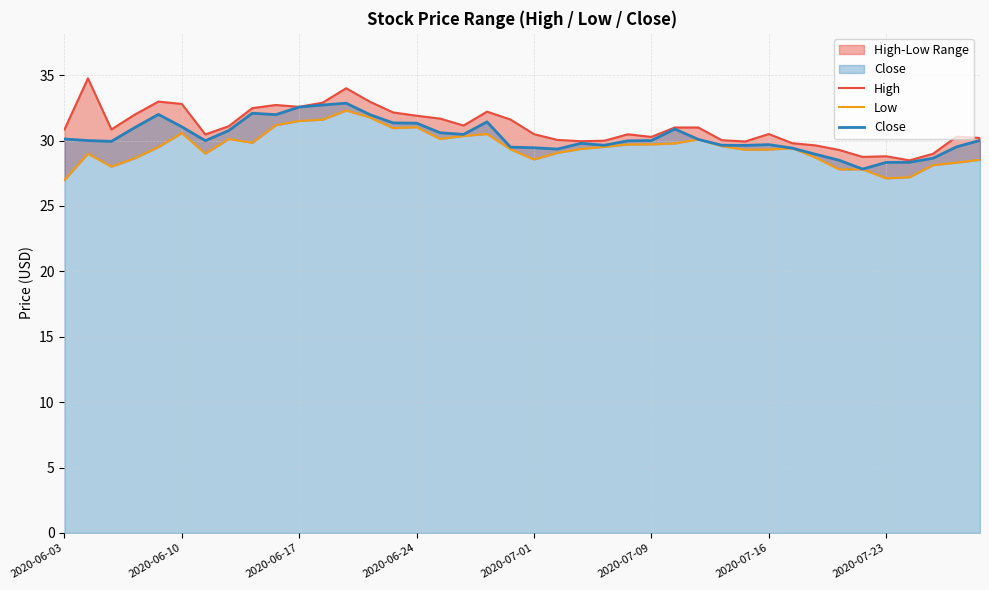

True or false: High and Close intersect in this chart.

False